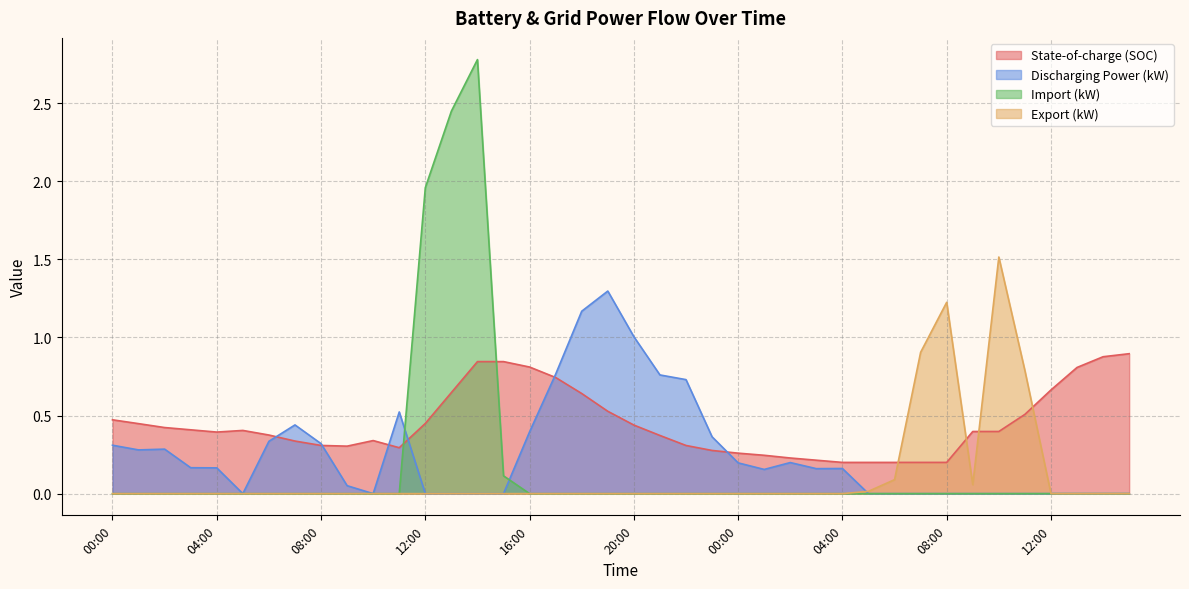

True or false: Export (kW) and Import (kW) intersect in this chart.

False